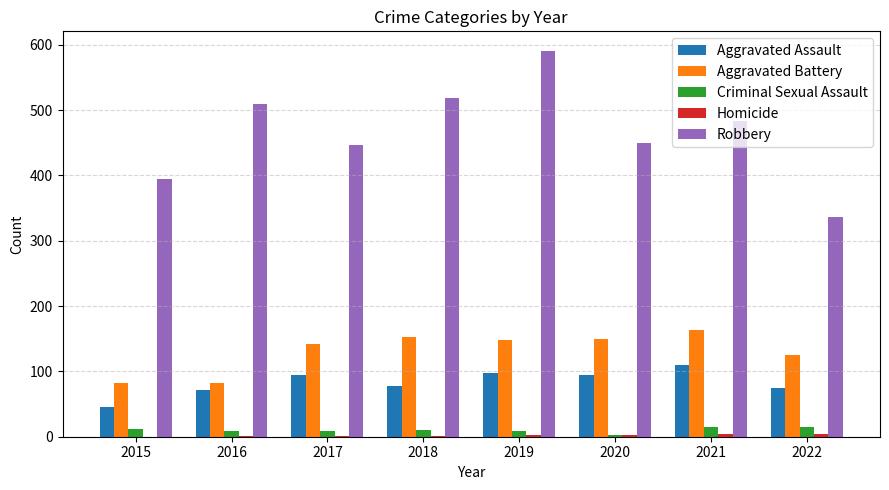

Is it true that Robbery equals 395 at 2015?

True